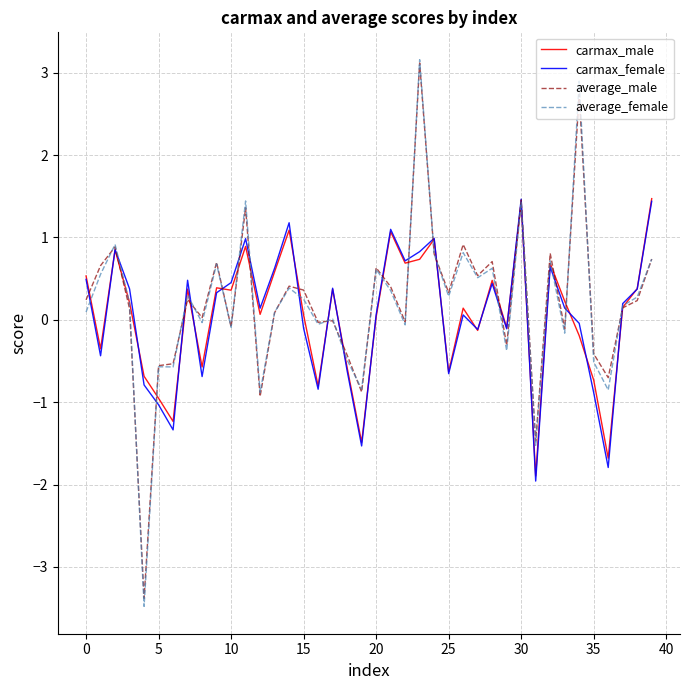

What are all the series names shown in the legend?

carmax_male, carmax_female, average_male, average_female